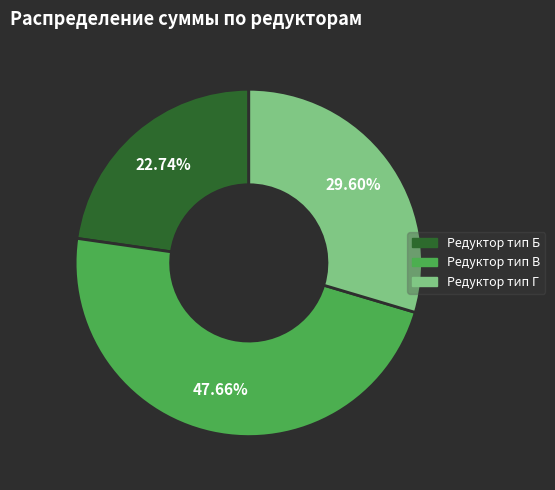

Approximately how many times larger is the value at Редуктор тип Г compared to Редуктор тип В?

0.6